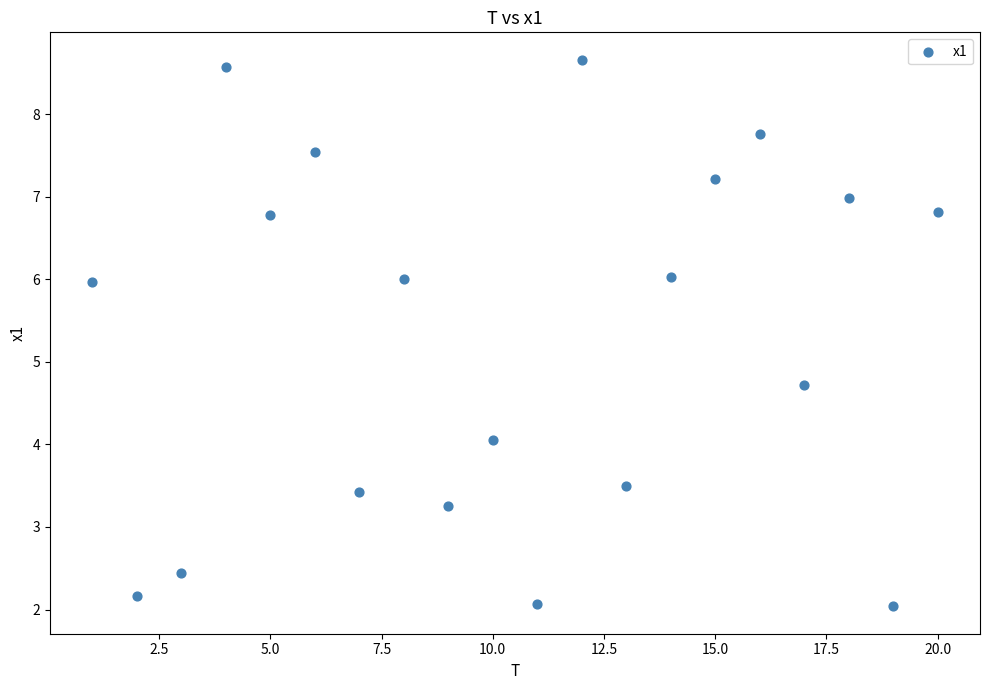

What is the range of X values (max minus min)?

19.0